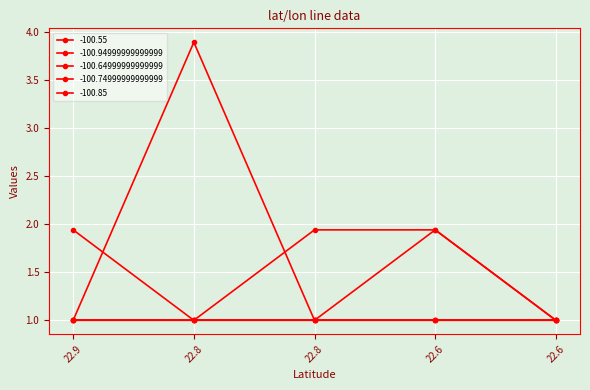

Which category has the lowest value in the -100.64999999999999 series?

22.8